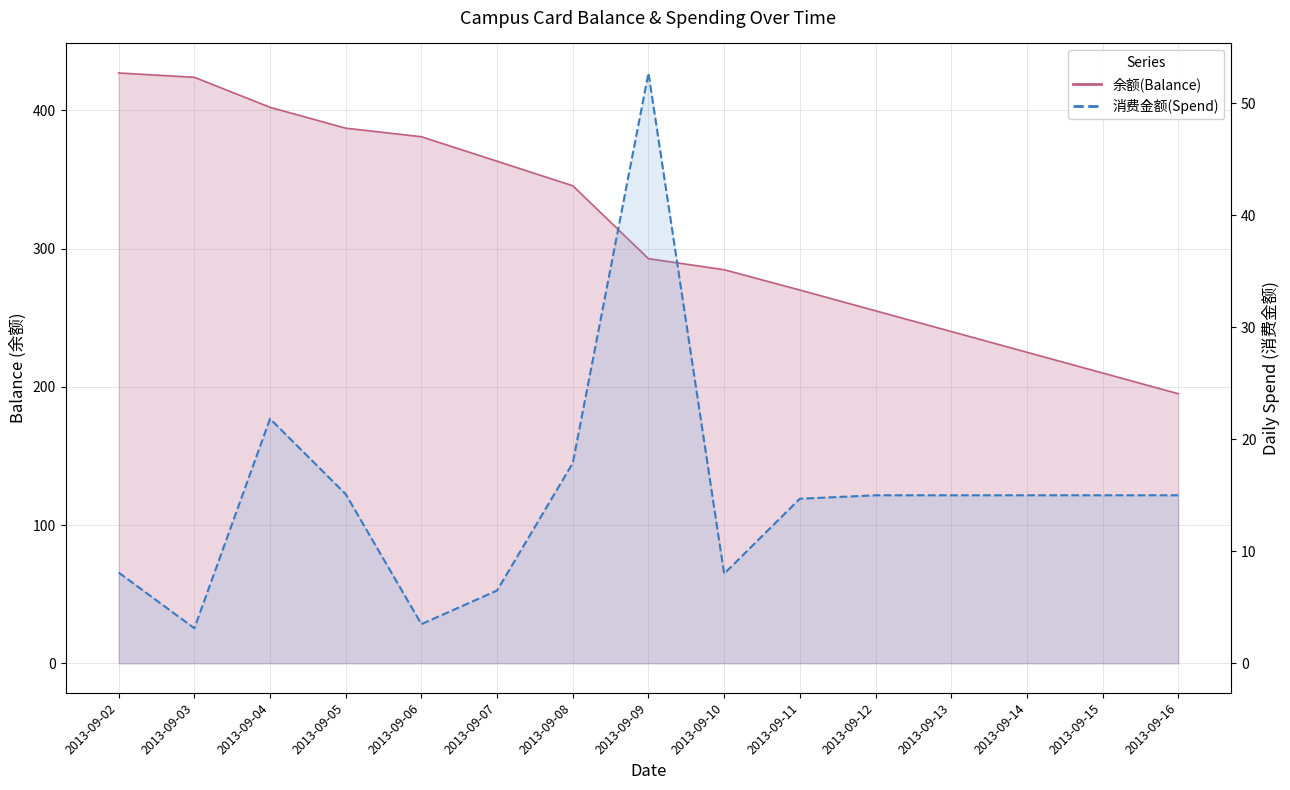

What is the difference between the maximum and minimum values?

49.6